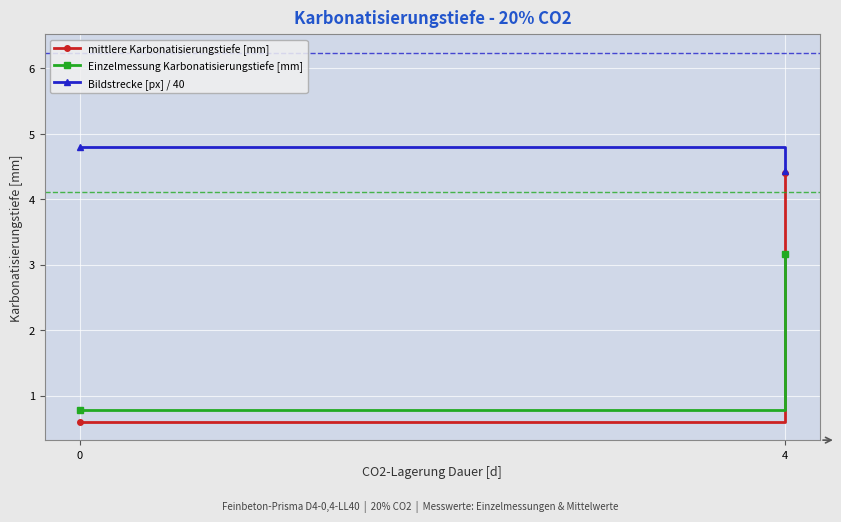

Reading right to left, extract all data points from this chart.

mittlere Karbonatisierungstiefe [mm]: 4.4	0.6
Einzelmessung Karbonatisierungstiefe [mm]: 3.2	0.8
Bildstrecke [px] / 40: 4.4	4.8